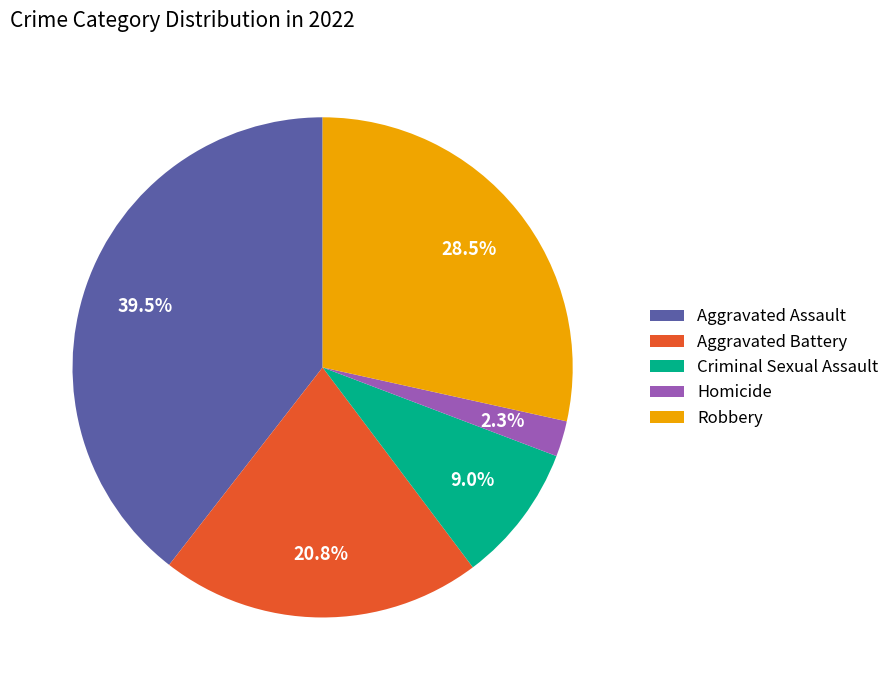

Rank the categories by value from highest to lowest.

Aggravated Assault, Robbery, Aggravated Battery, Criminal Sexual Assault, Homicide